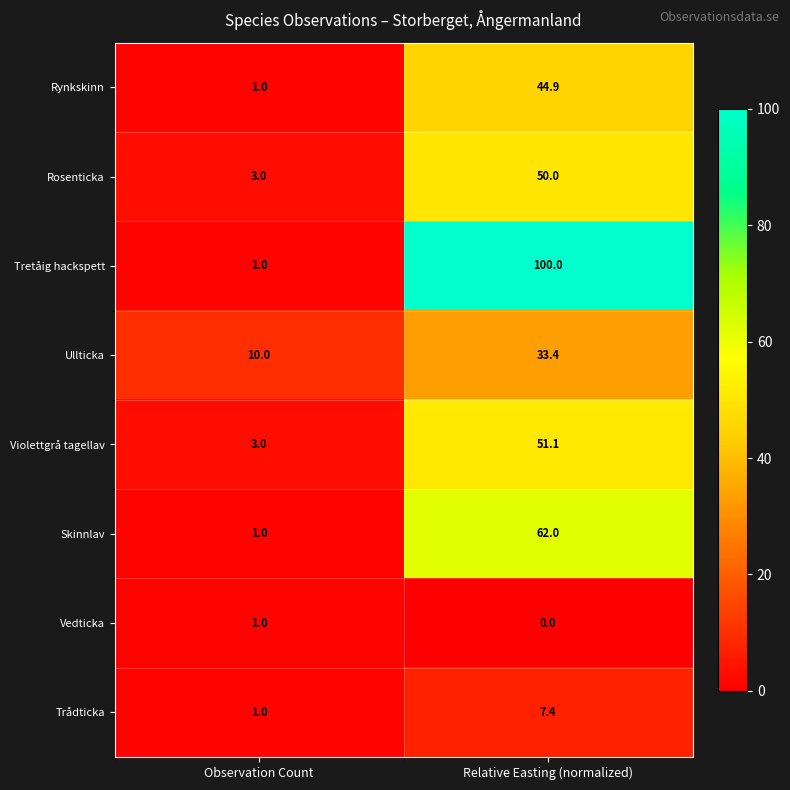

True or false: Rynkskinn has a value of 17.7 at Relative Easting (normalized).

False